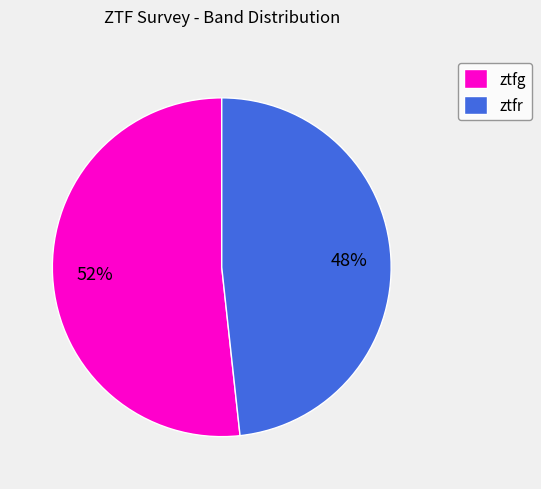

Approximately how many times larger is the value at ztfg compared to ztfr?

1.1